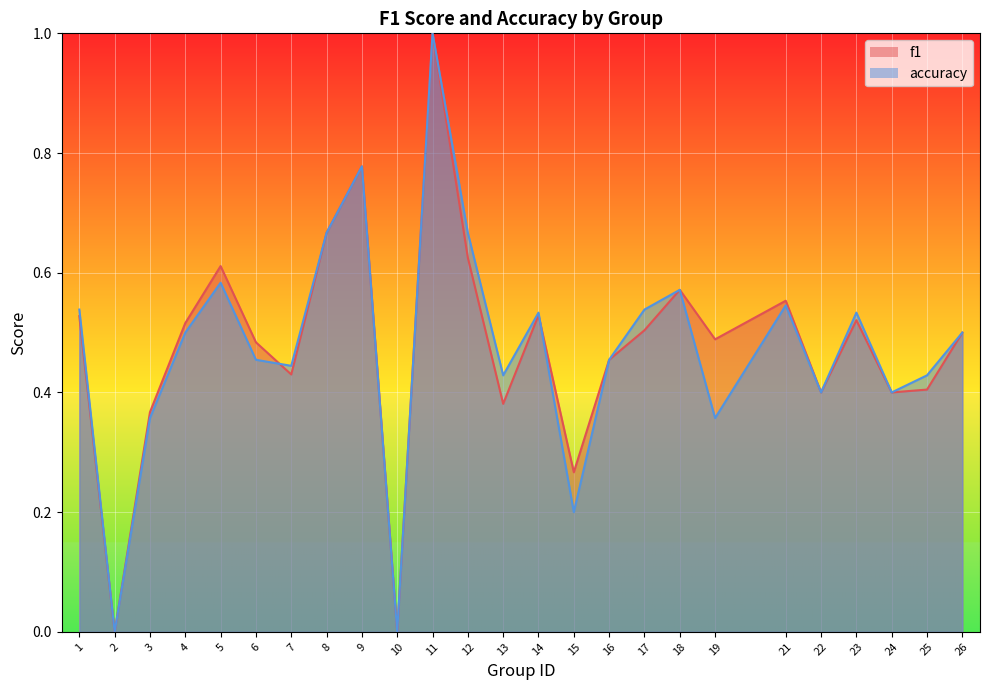

What is the difference between the maximum and minimum values in the f1 series?

1.0